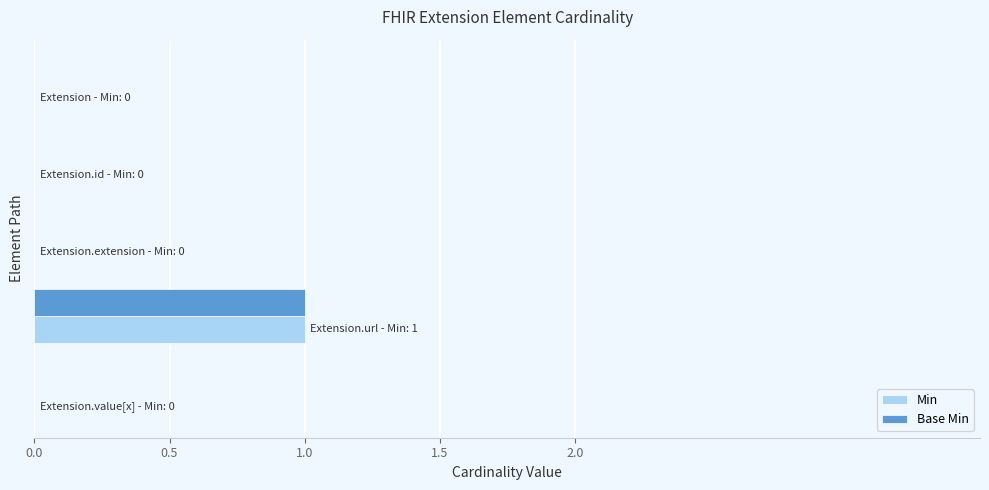

What are all the series names shown in the legend?

Min, Base Min